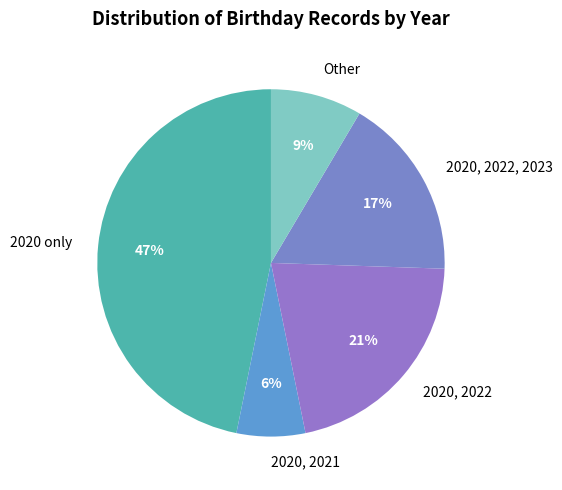

True or false: 2020 only accounts for 38% of the total.

False